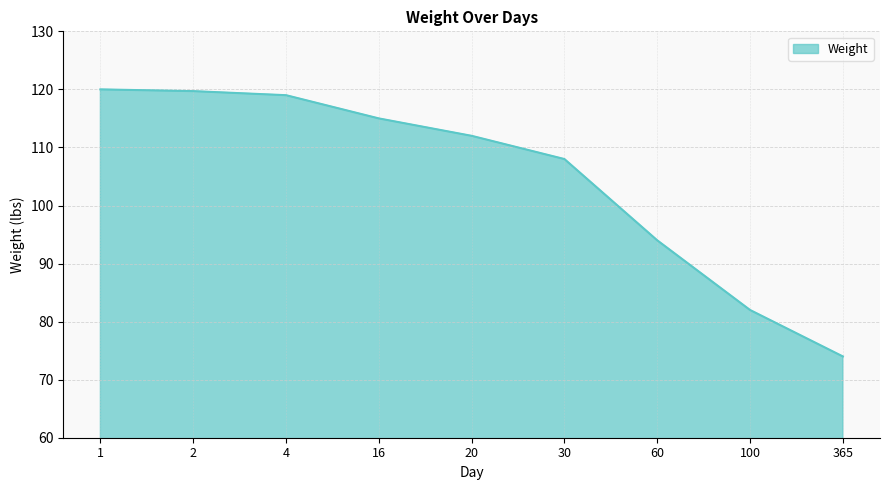

What is the minimum value shown in the chart?

74.0